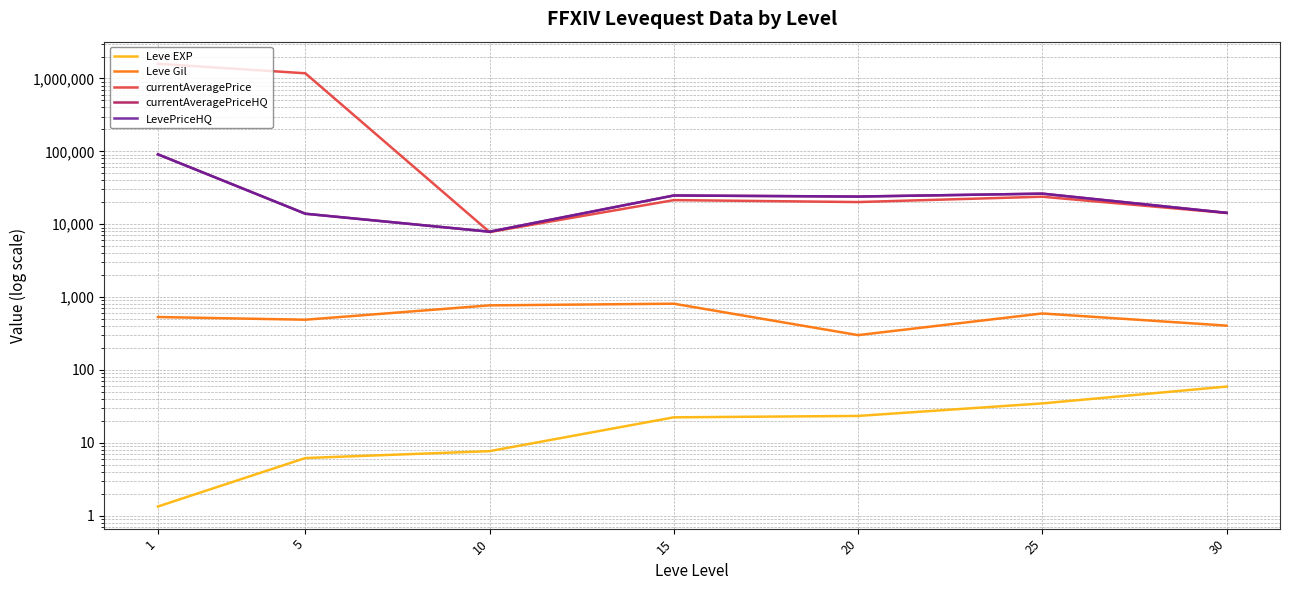

How many data points in currentAveragePriceHQ are above 23937?

4